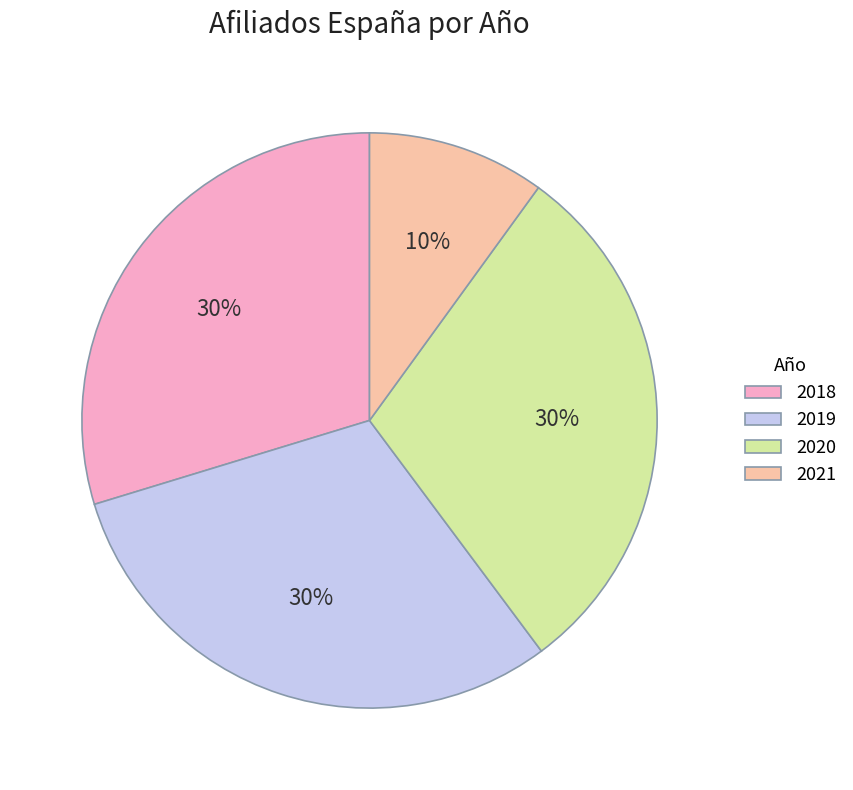

Is there a majority slice in this chart?

No